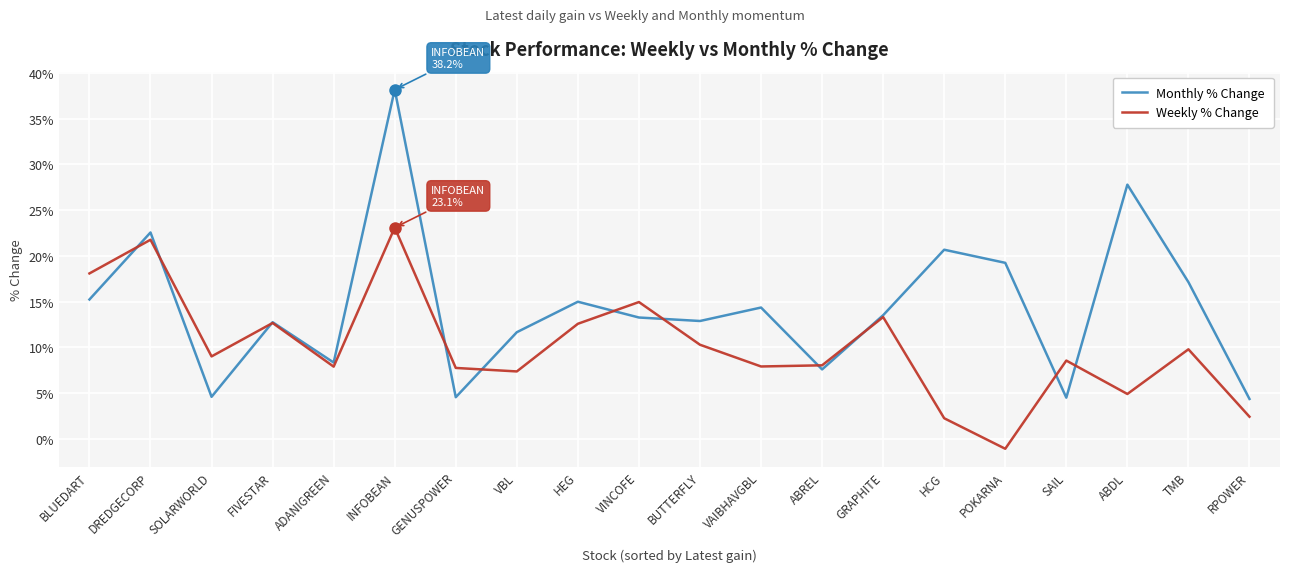

List the series in order of their overall mean, lowest first.

Weekly % Change, Monthly % Change